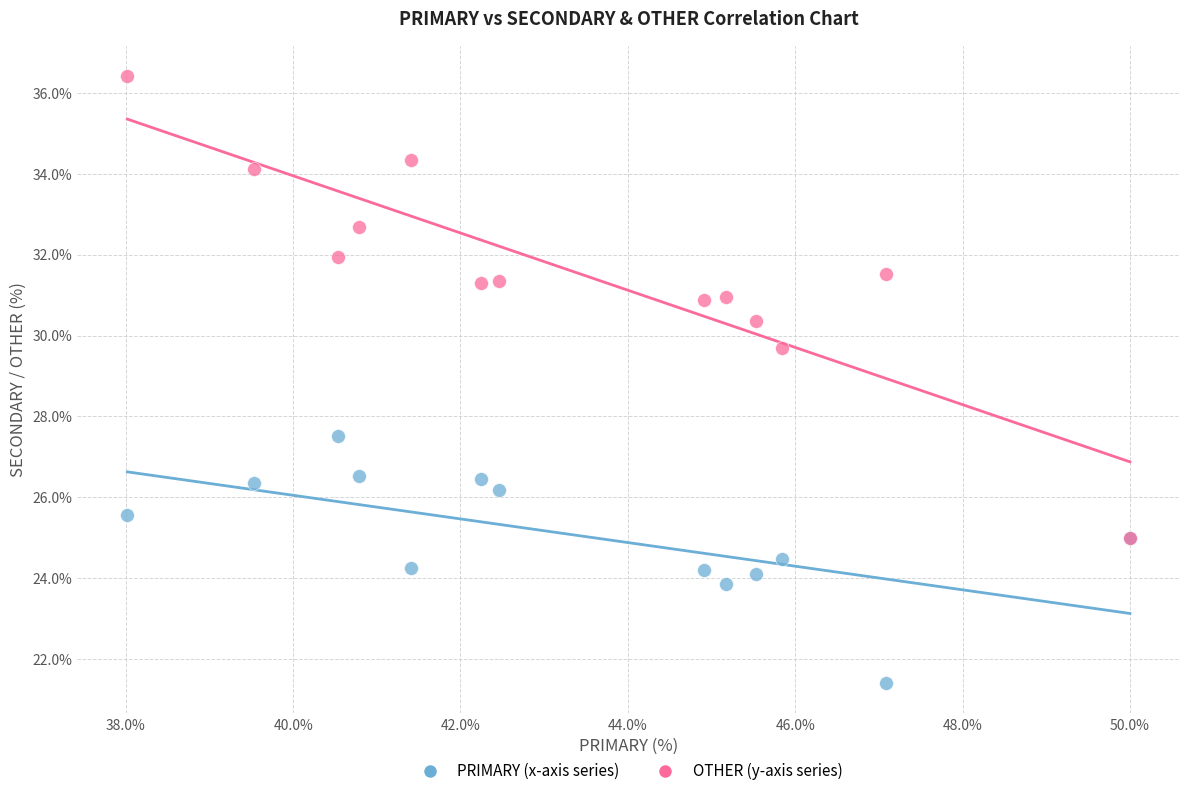

Across all series, what Y value is closest to 28?

27.5